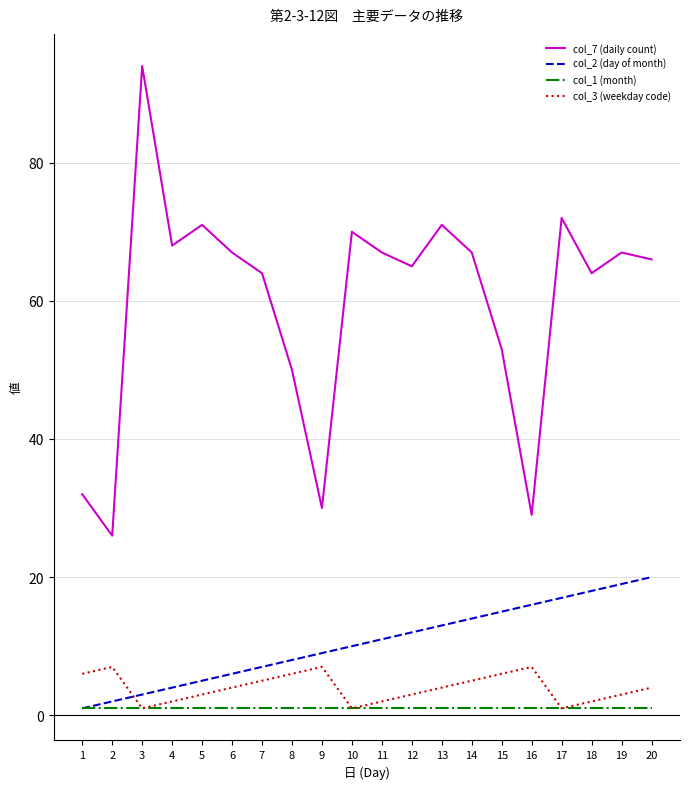

The col_3 (weekday code) series shows 3 at 2. True or false?

False